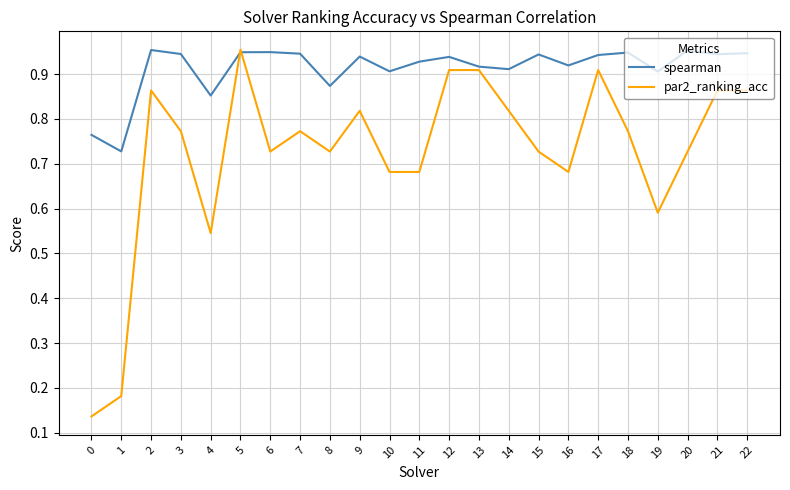

Does the chart have visible grid lines?

Yes